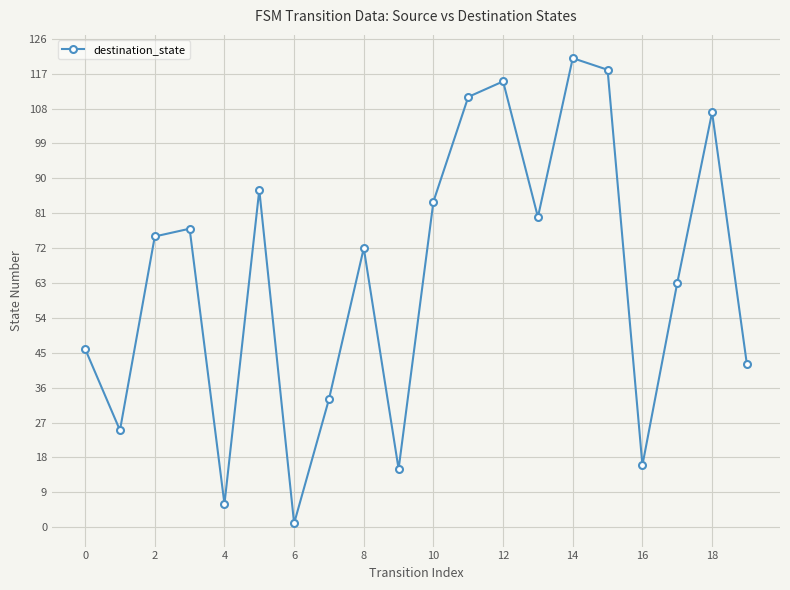

What is the maximum value shown in the chart?

121